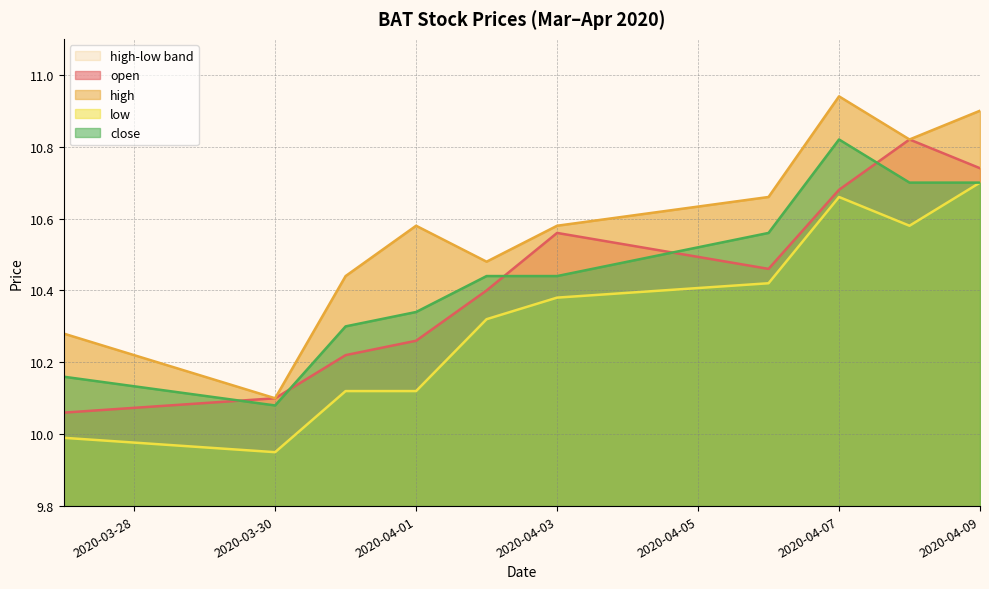

What is the approximate value of open at 2020-03-30?

10.1